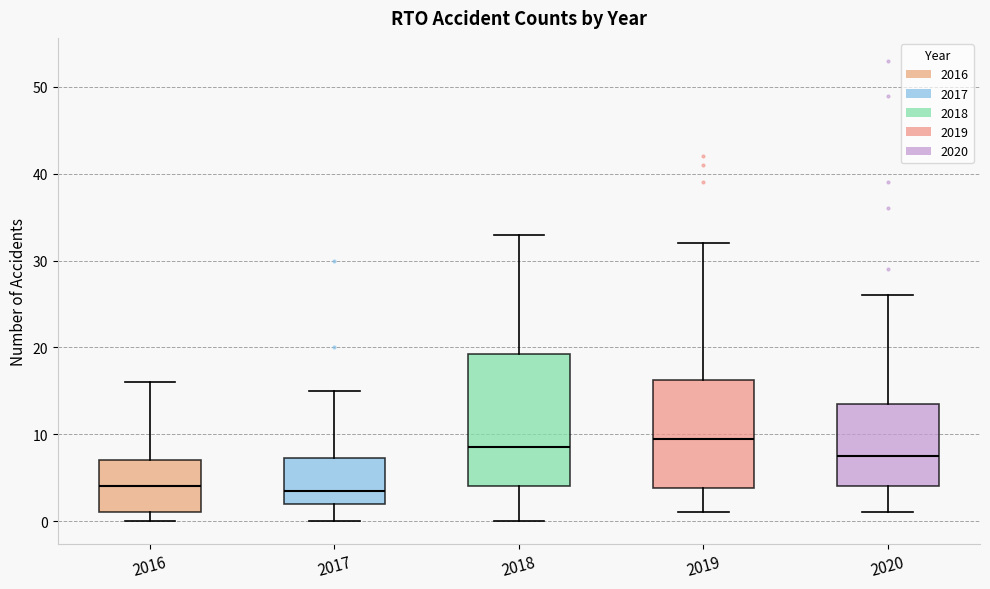

Comparing the boxes themselves (not the whiskers), which one is the tallest?

2018